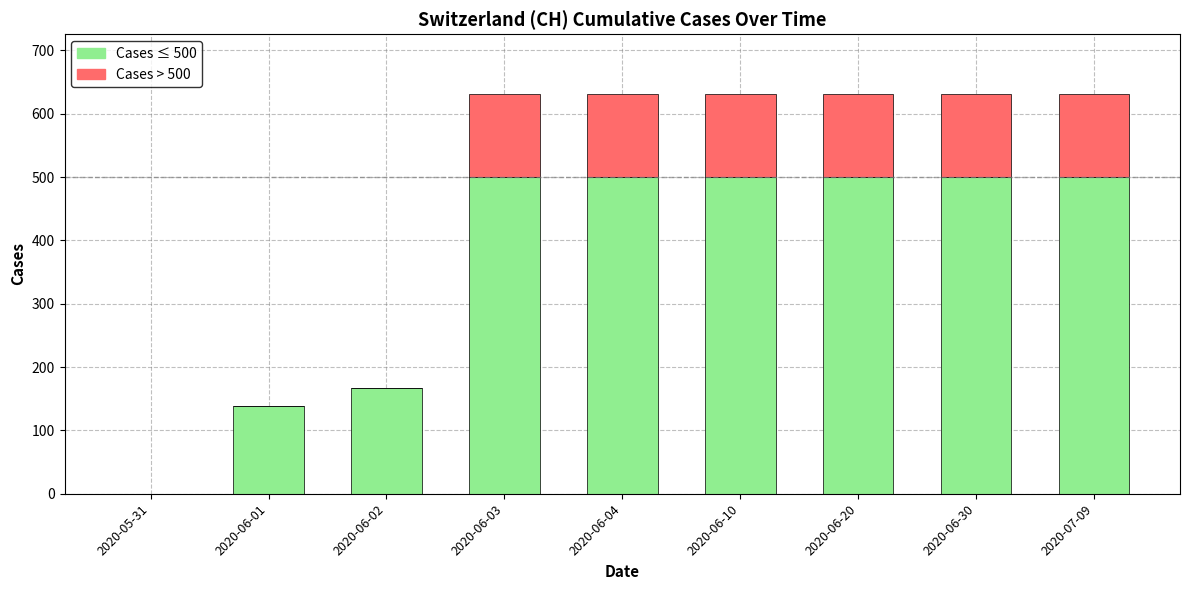

The Cases ≤ 500 series shows 500 at 2020-06-30. True or false?

True